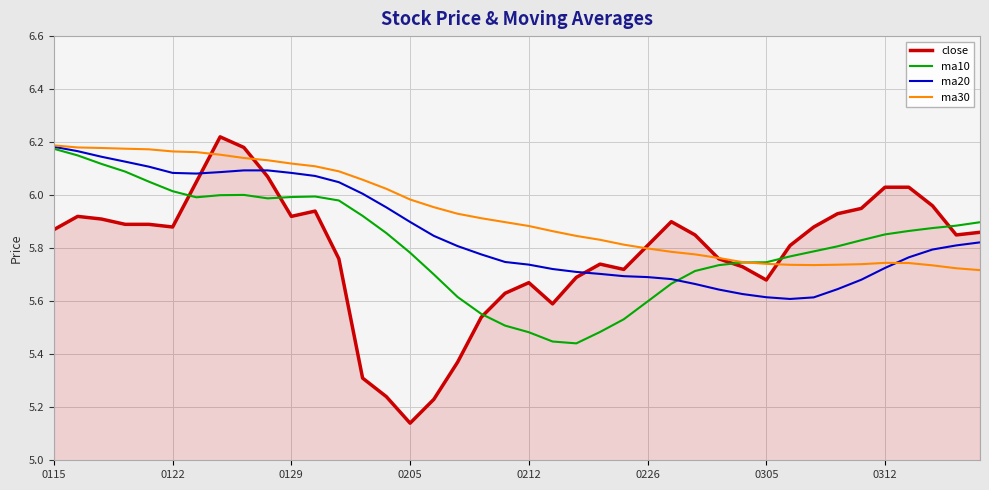

Which series has the largest range (max minus min)?

close